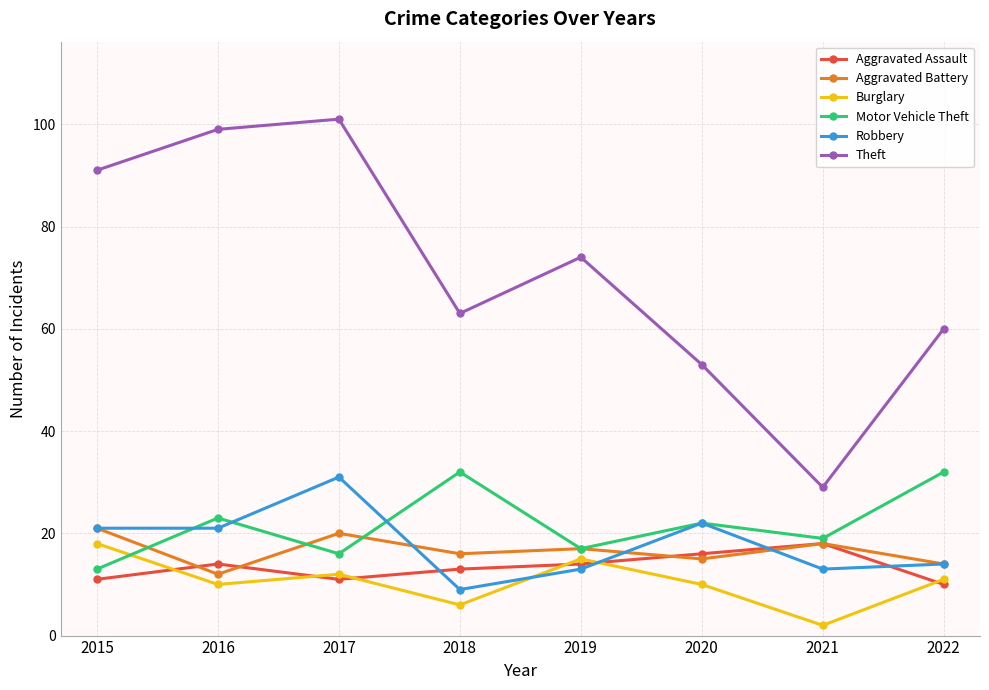

What is the difference between the maximum and minimum values in the Robbery series?

22